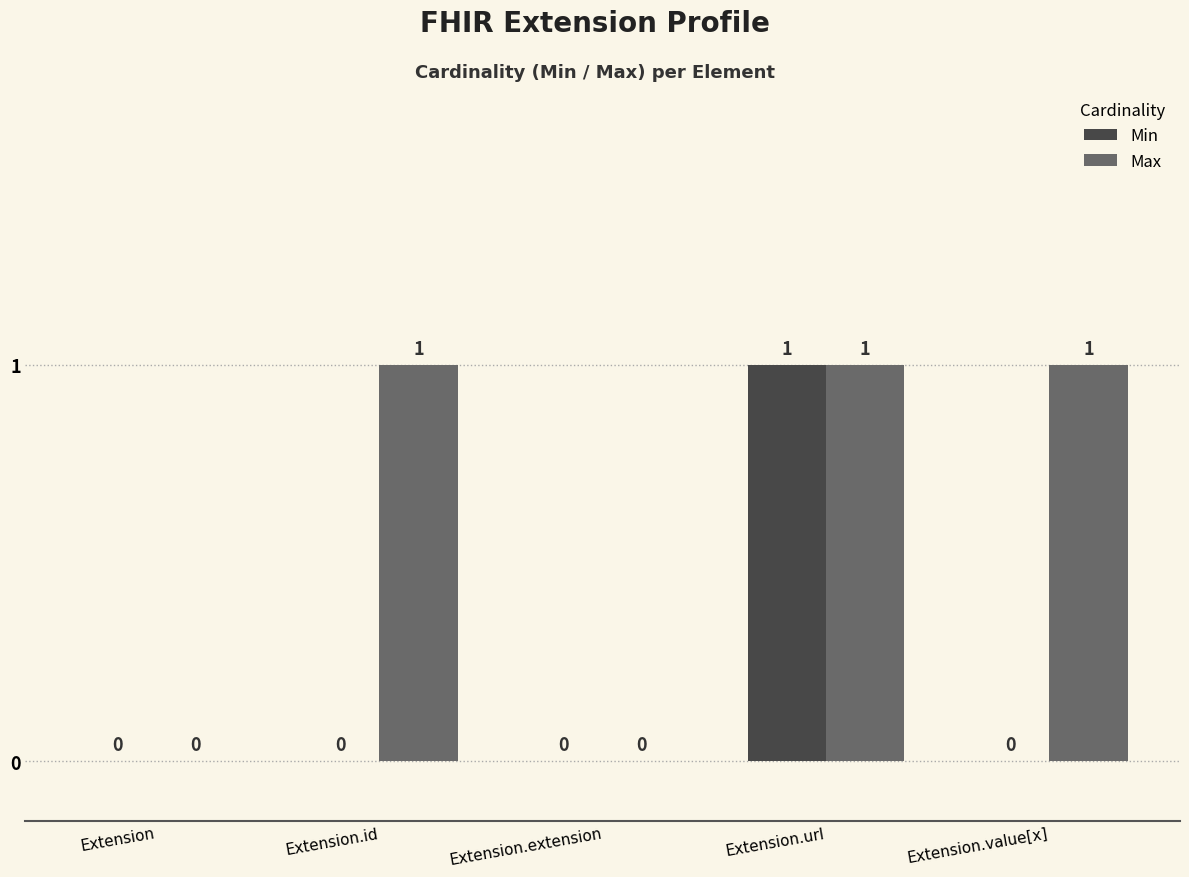

Reading right to left, transcribe all the data shown in this chart.

Min: Extension.value[x]=0	Extension.url=1	Extension.extension=0	Extension.id=0	Extension=0
Max: Extension.value[x]=1	Extension.url=1	Extension.extension=0	Extension.id=1	Extension=0